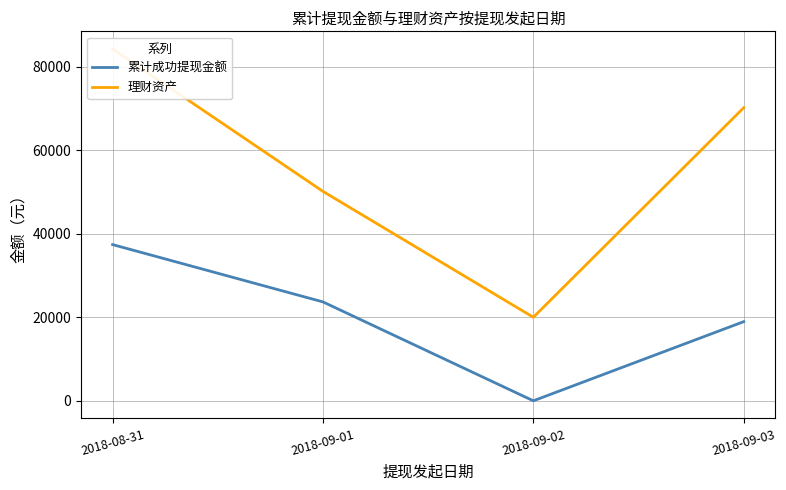

Where is the first local minimum for 理财资产?

2018-09-02